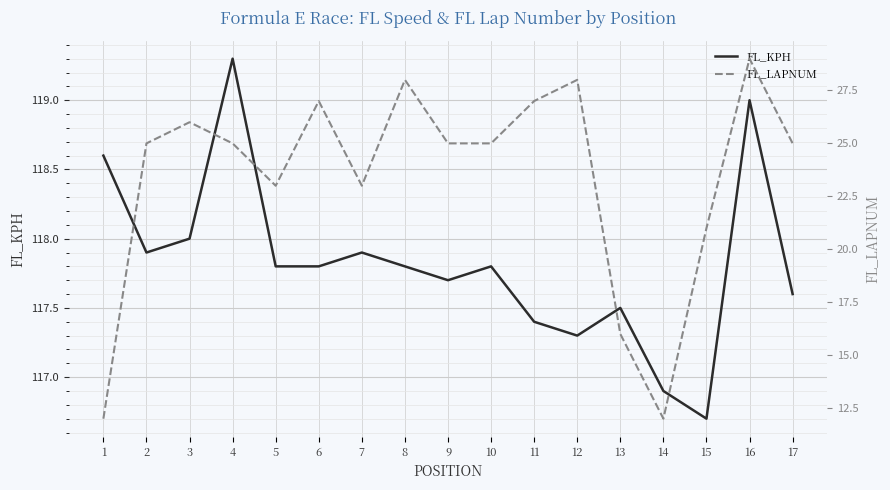

At which category is the sum across all series the highest?

16